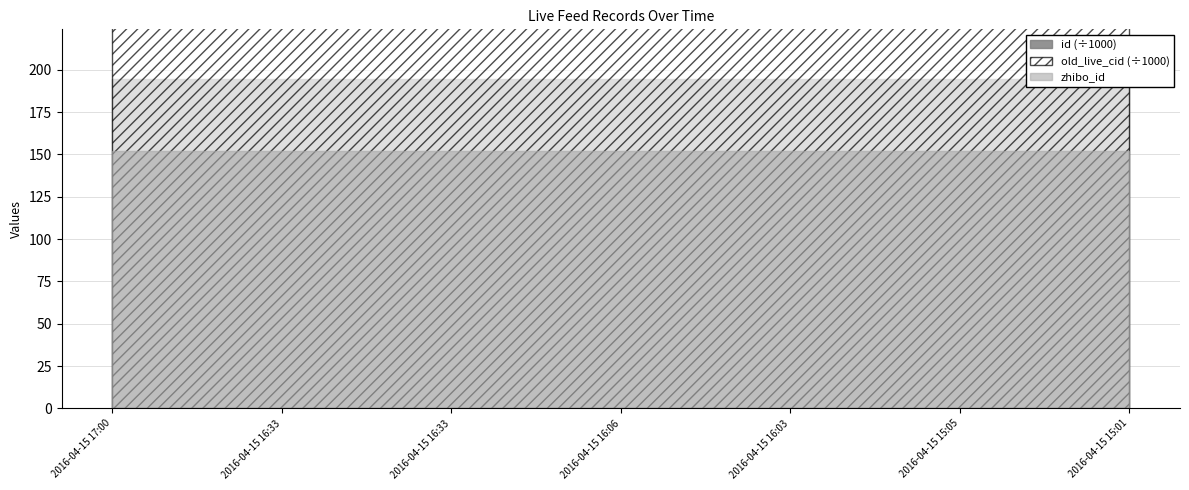

True or false: is_need_check and id intersect in this chart.

False